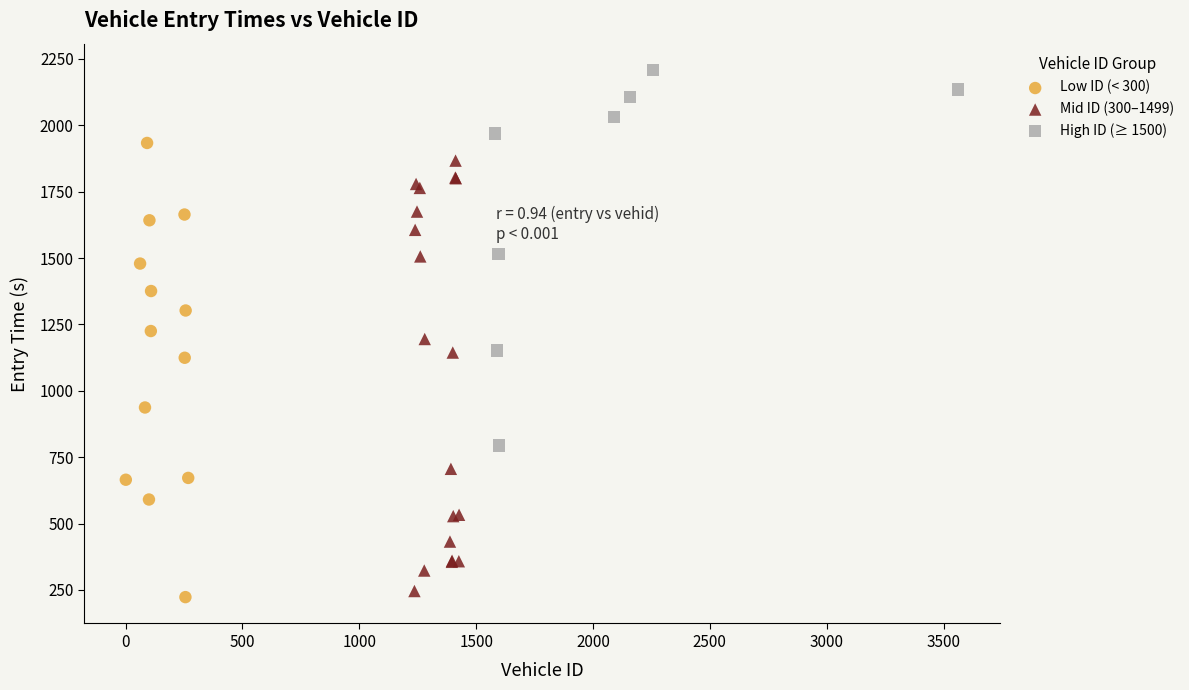

Which series reaches the maximum Y coordinate?

High ID (≥ 1500)